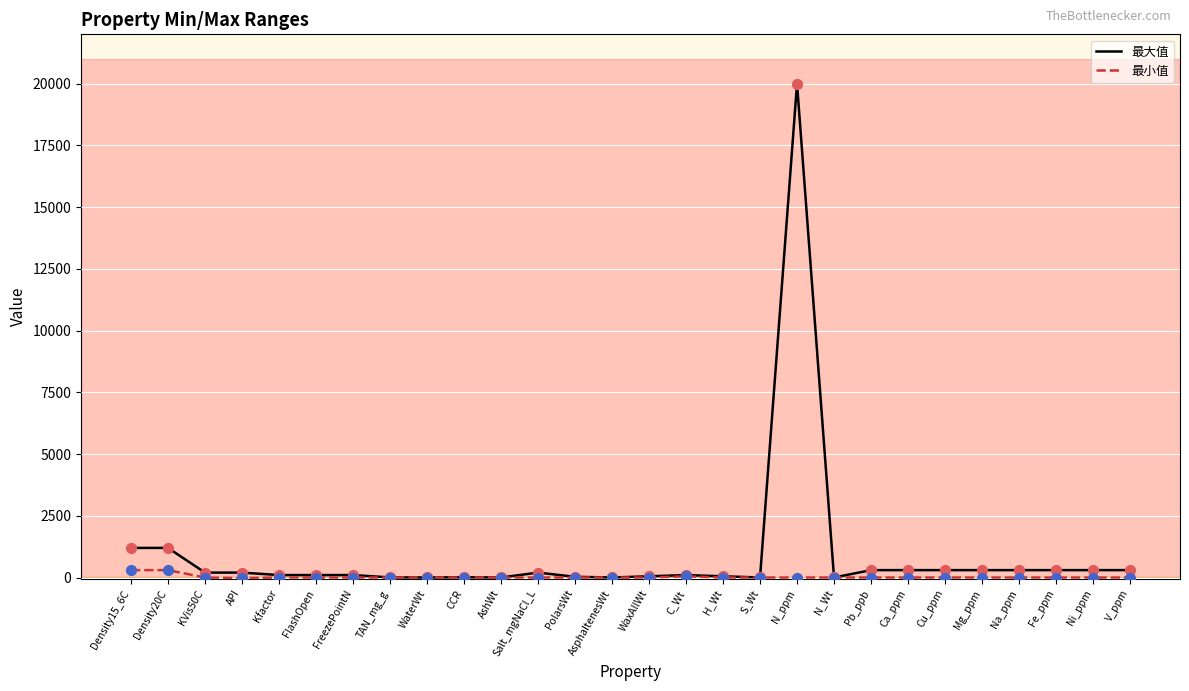

What is the total value across all series at Na_ppm?

300